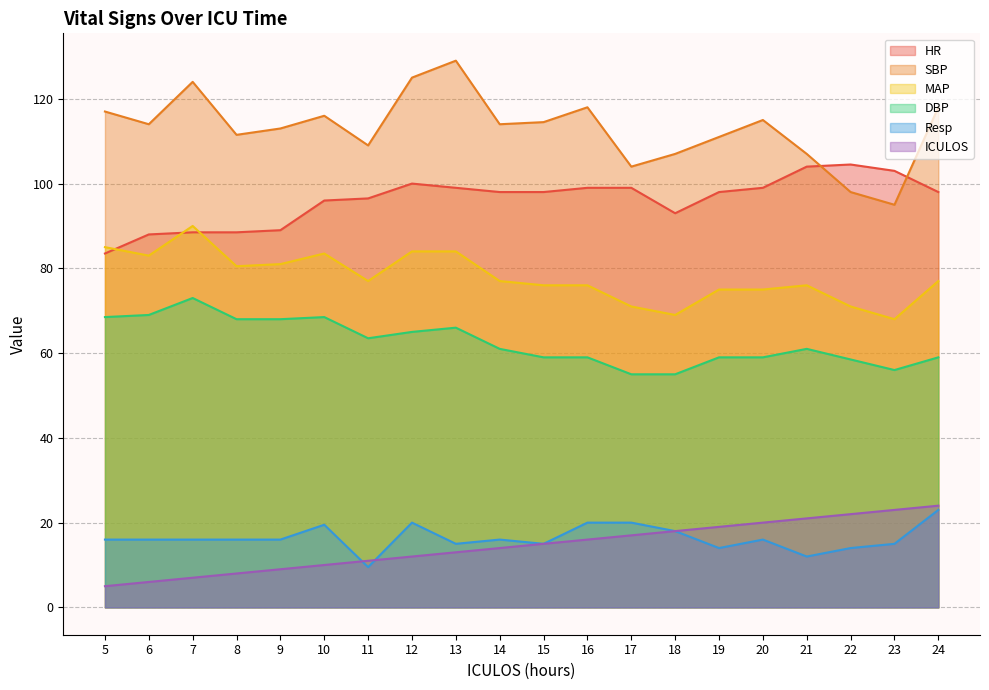

Is it true that DBP equals 32.7 at 14?

False